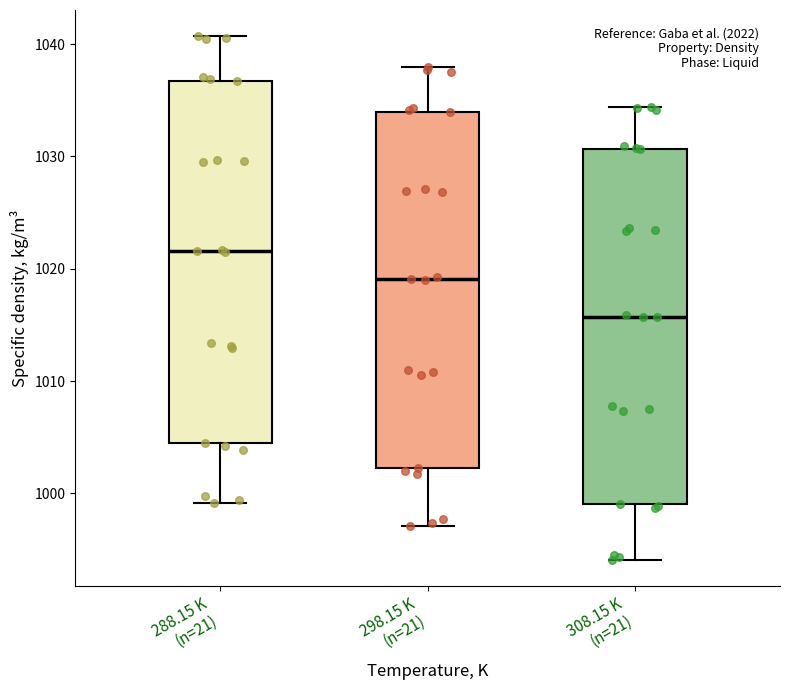

Reading left to right, read every box against the y-axis: the position of its median line, the range the box covers, and the ends of its whiskers. The values are not printed on the chart, so give them approximately, as read against the axis.

288.15 K (n=21): median 1022, box 1004 to 1037, whiskers 999 to 1041
298.15 K (n=21): median 1019, box 1002 to 1034, whiskers 997 to 1038
308.15 K (n=21): median 1016, box 999 to 1031, whiskers 994 to 1034